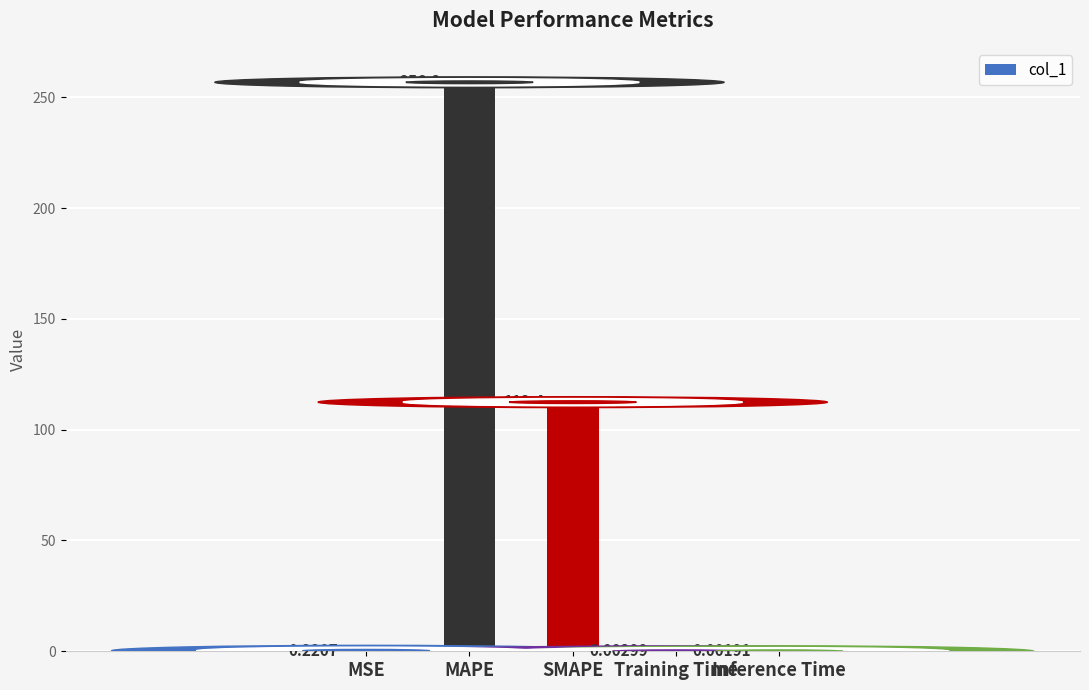

What is the sum of all values?

369.4